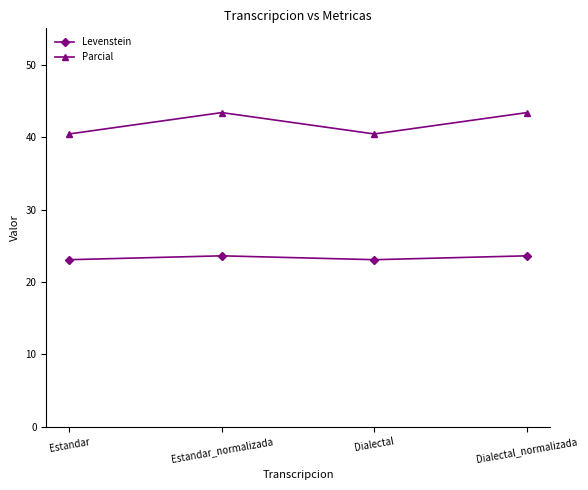

What is the spread (max minus min) of values at Estandar?

17.3